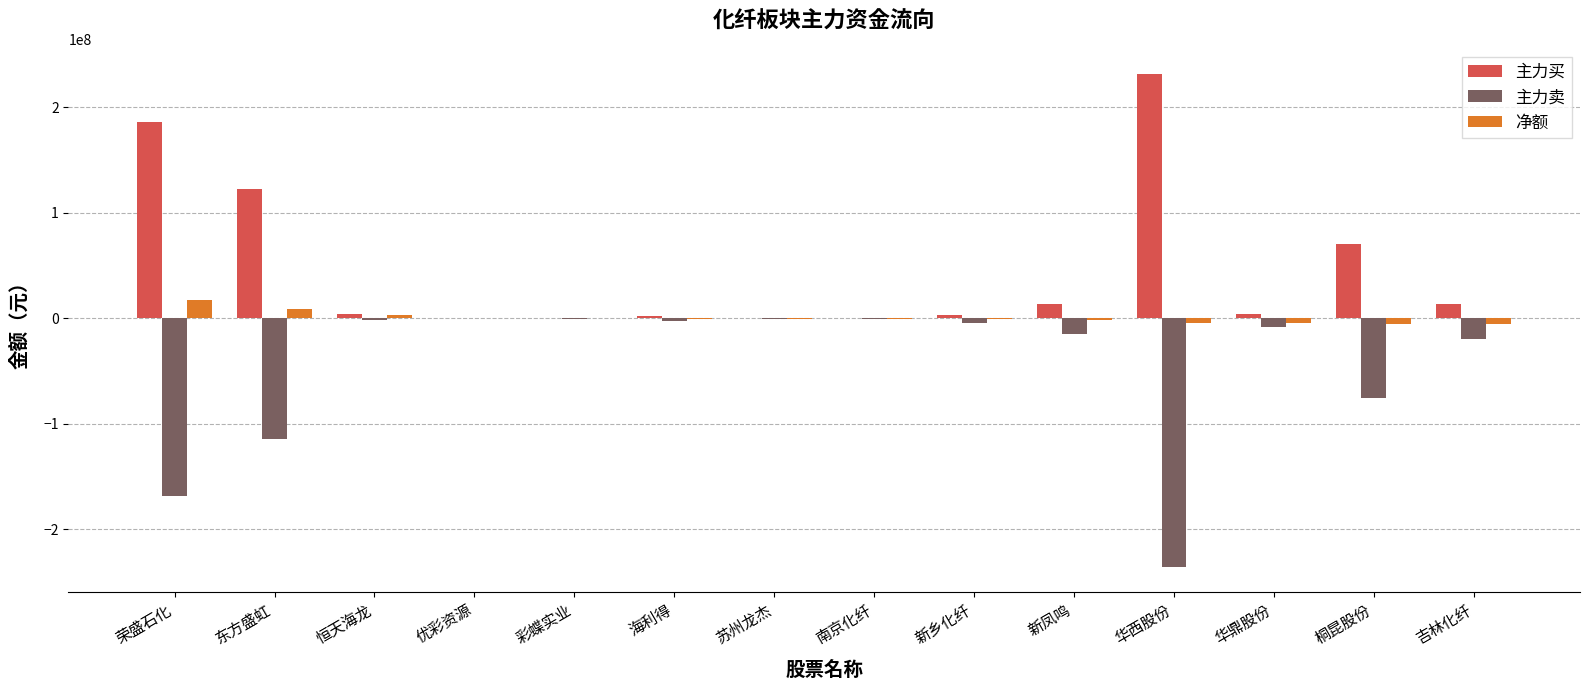

What is the maximum value shown in the chart?

231924094